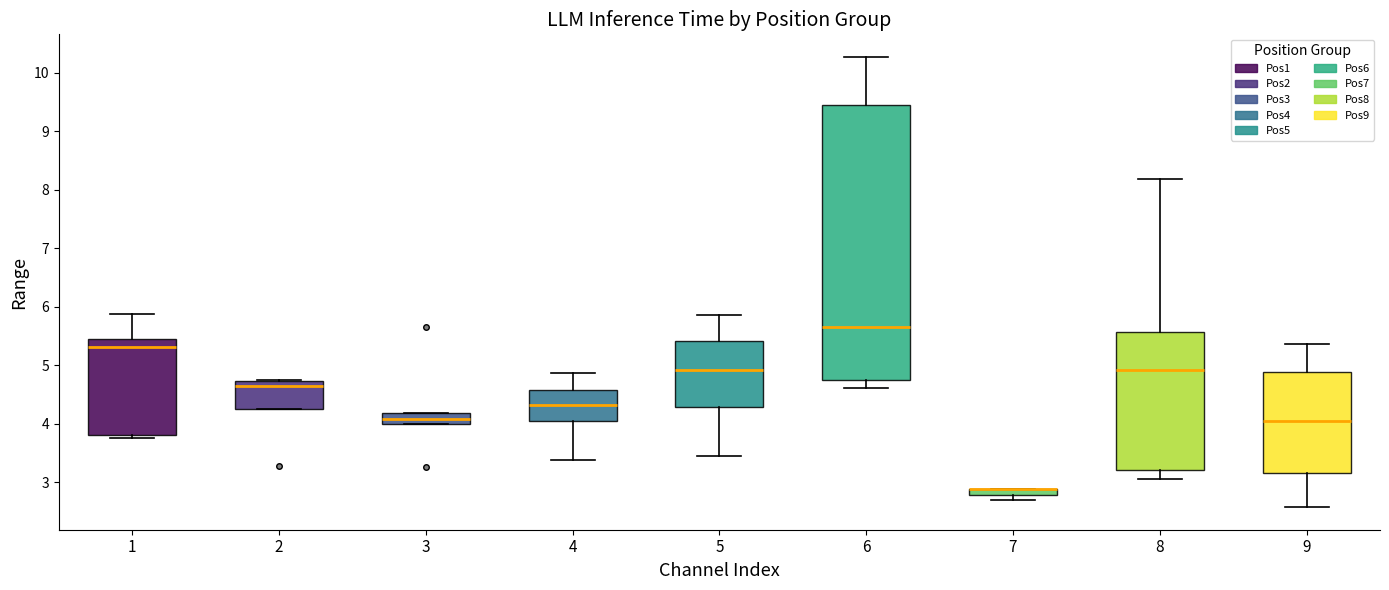

Which box is the tallest, from its lower edge to its upper edge?

6